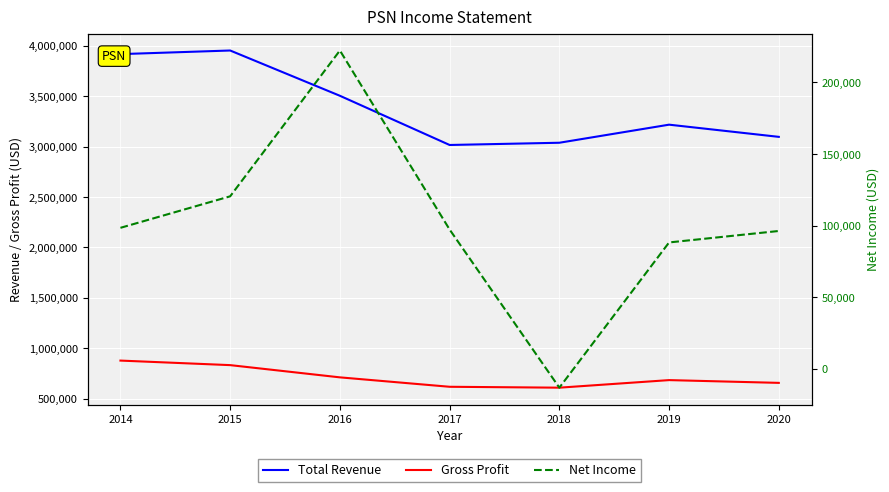

List the labels in order of Gross Profit value, largest first.

2014, 2015, 2016, 2019, 2020, 2017, 2018